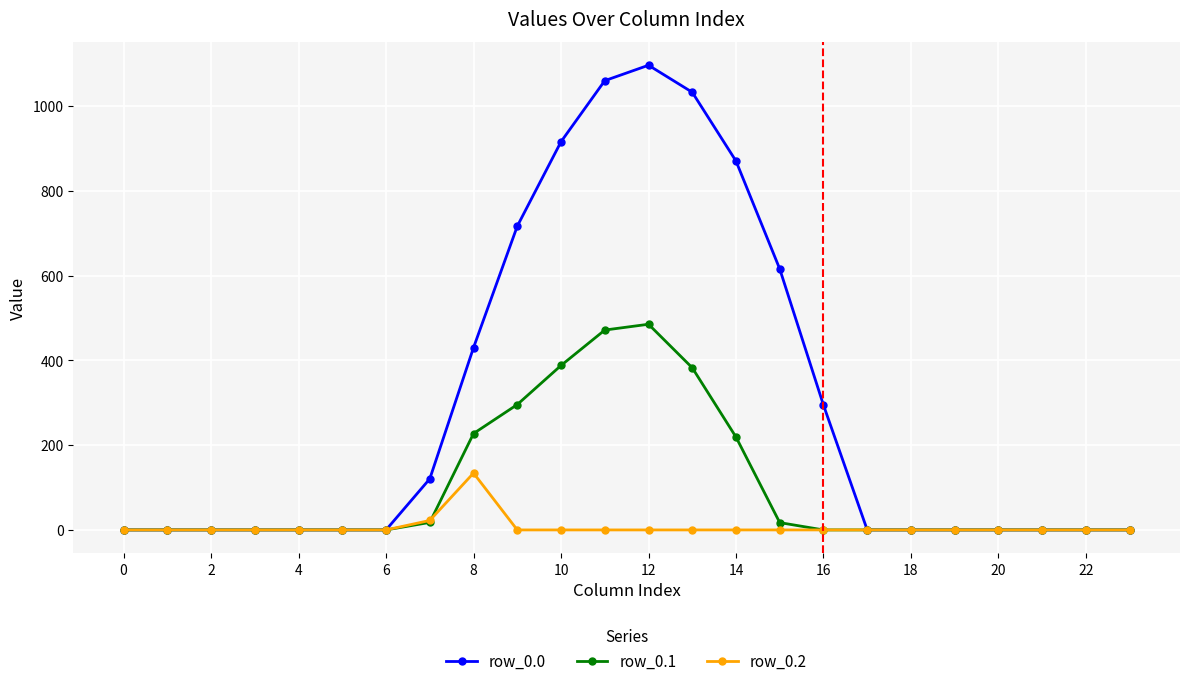

Which series has the largest range (max minus min)?

row_0.0